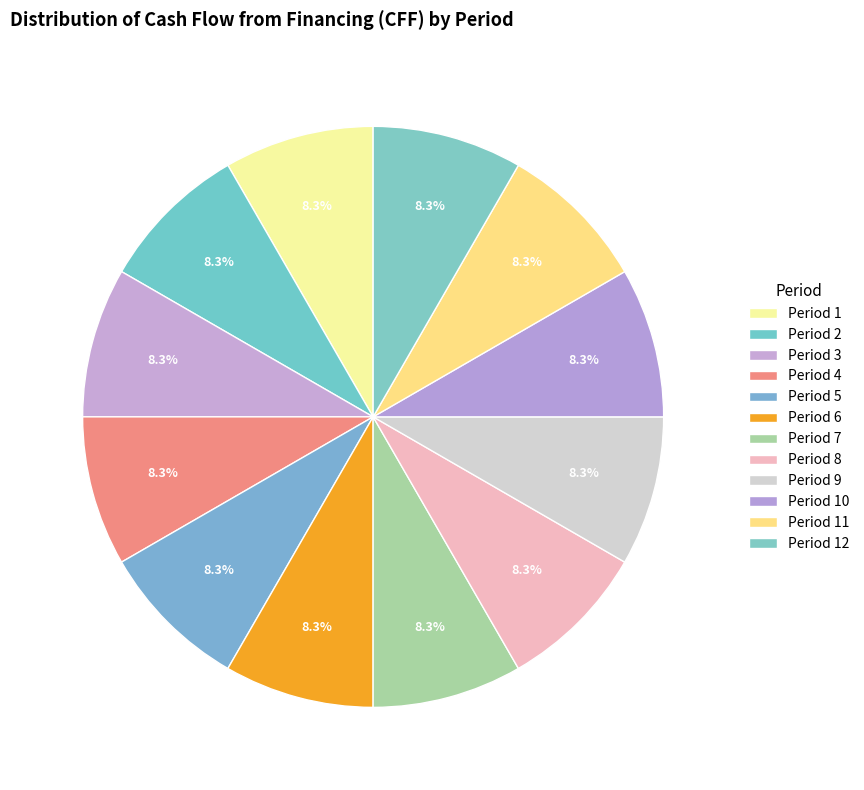

Between Period 5 and Period 9, which is larger?

Period 5